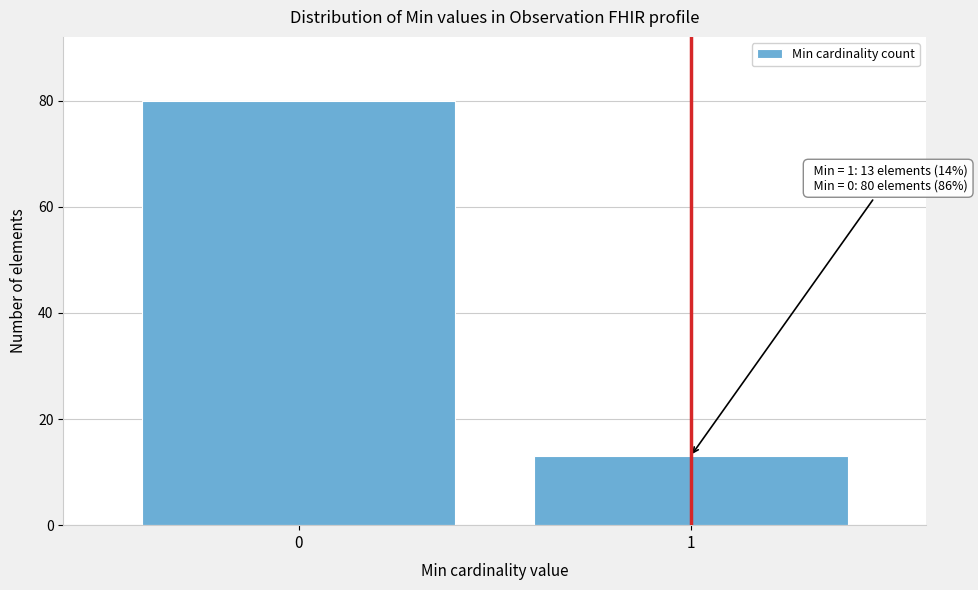

Reading right to left, transcribe all the data shown in this chart.

1=13	0=80